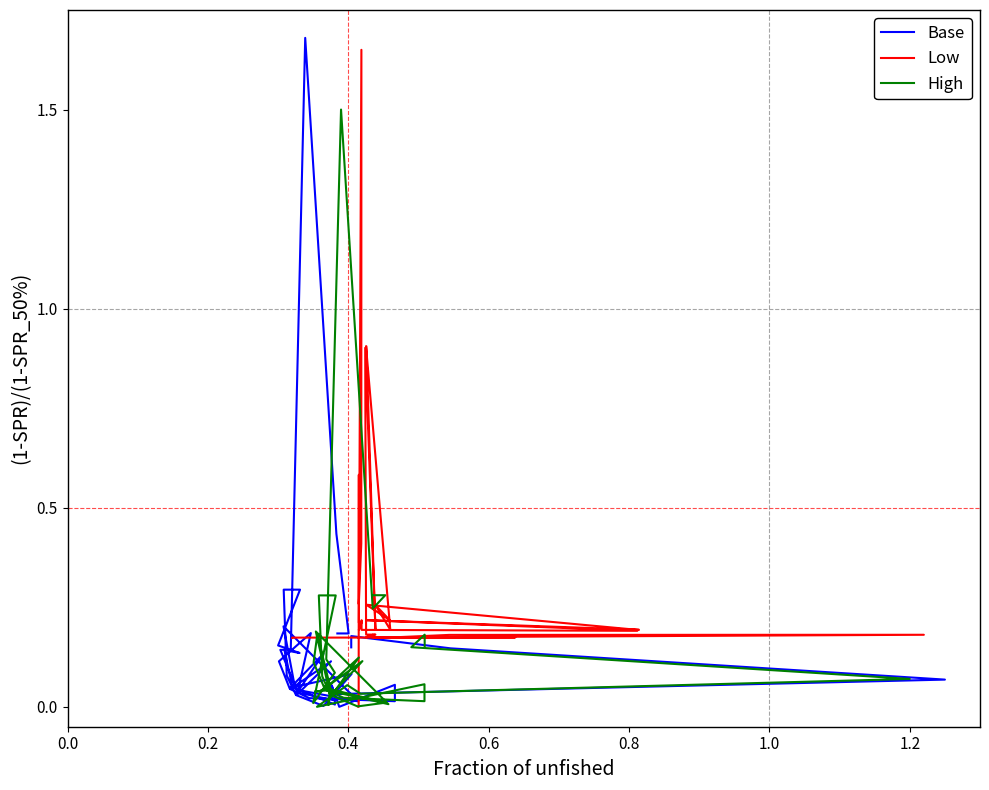

Reading left to right, what are all the values shown in this chart?

Base: 0.1	0.2	0.1	0.1	0.0	0.1	0.0	0.1	0.0	0.0	0.0	0.1	0.0	0.0	0.1	0.0	0.1	0.1	0.0	0.0	0.2	0.0	0.0	0.0	0.0	0.2	0.1	0.0	0.1	0.0	0.1	0.3	0.3	0.2	0.1	0.1	1.7	0.4	0.2	0.2
Low: 0.2	0.2	0.2	0.2	0.2	0.2	0.2	0.2	0.2	0.2	0.2	0.2	0.2	0.2	0.9	0.2	0.9	0.9	0.2	0.3	0.2	0.3	0.2	0.2	0.2	0.2	0.2	0.2	0.2	0.2	0.2	0.2	0.2	1.6	0.4	0.3	0.3	0.6	0.0	0.0
High: 0.2	0.2	0.1	0.1	0.0	0.1	0.0	0.1	0.0	0.0	0.0	0.1	0.0	0.0	0.0	0.0	0.0	0.0	0.0	0.0	0.2	0.0	0.0	0.0	0.0	0.2	0.1	0.0	0.1	0.0	0.1	0.3	0.3	0.0	0.1	0.1	1.5	0.2	0.3	0.3